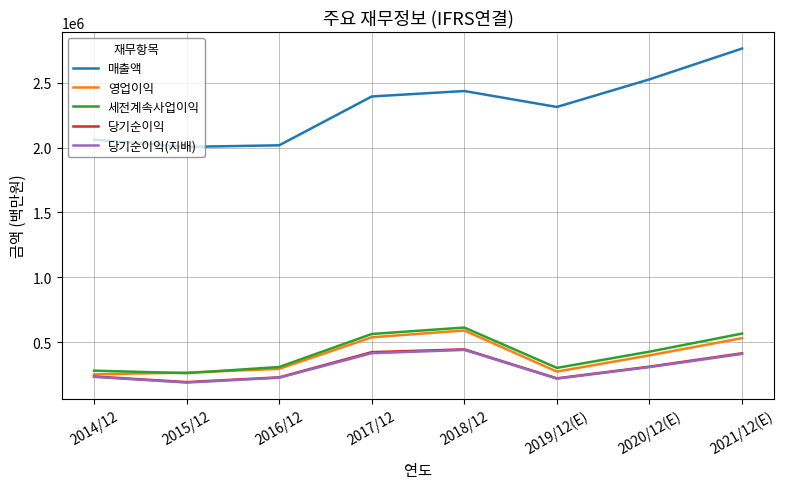

Which category has the highest value across all series?

2021/12(E)